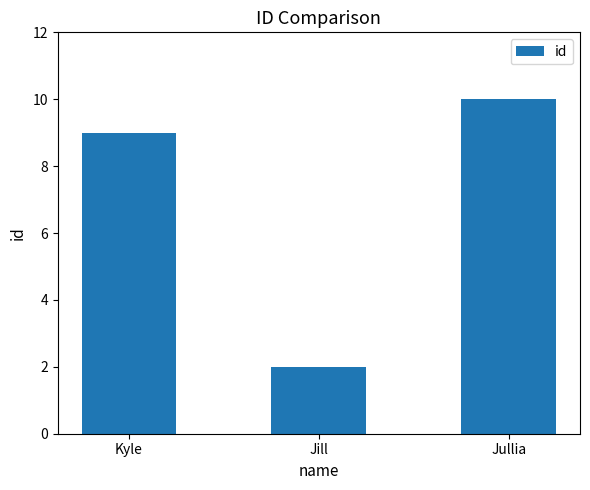

Which category has the lowest value across all series?

Jill